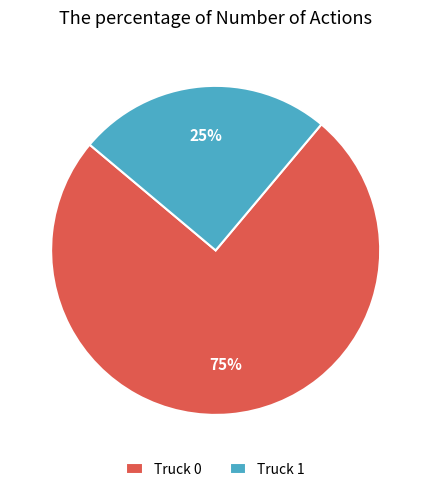

To the nearest percent, what percentage of the pie is Truck 1?

25%